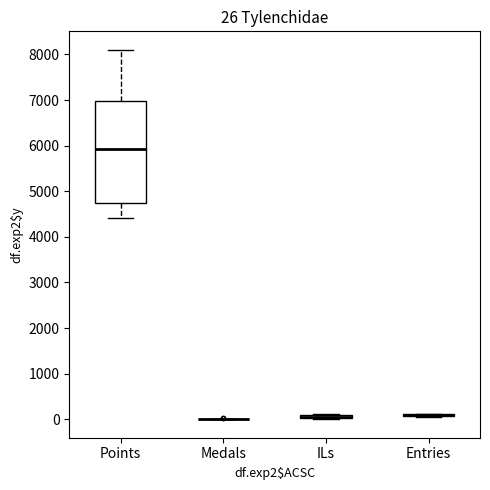

Comparing the boxes themselves (not the whiskers), which one is the tallest?

Points